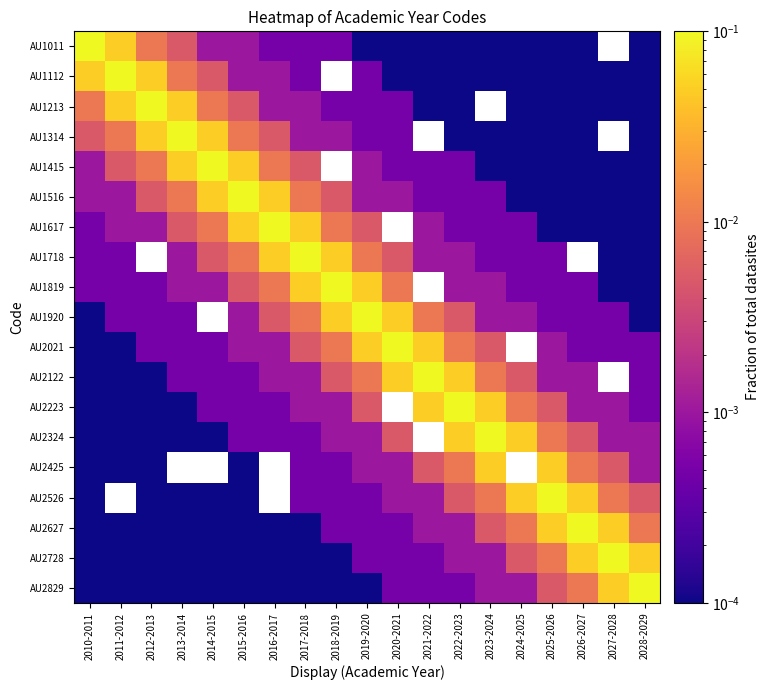

Rank the series at 2021-2022 from highest to lowest value.

AU1314, AU1819, AU2122, AU2021, AU2223, AU1920, AU1617, AU1718, AU1011, AU1112, AU2324, AU2425, AU2526, AU2627, AU1415, AU1516, AU2728, AU2829, AU1213